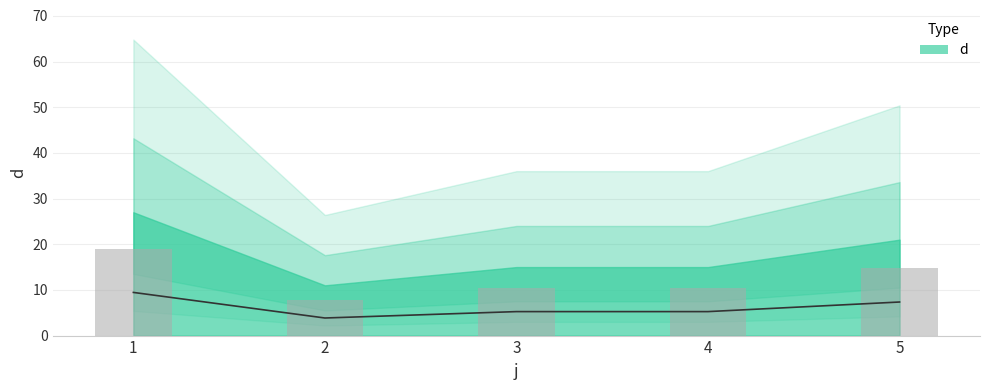

Where does the data first go above 5?

1